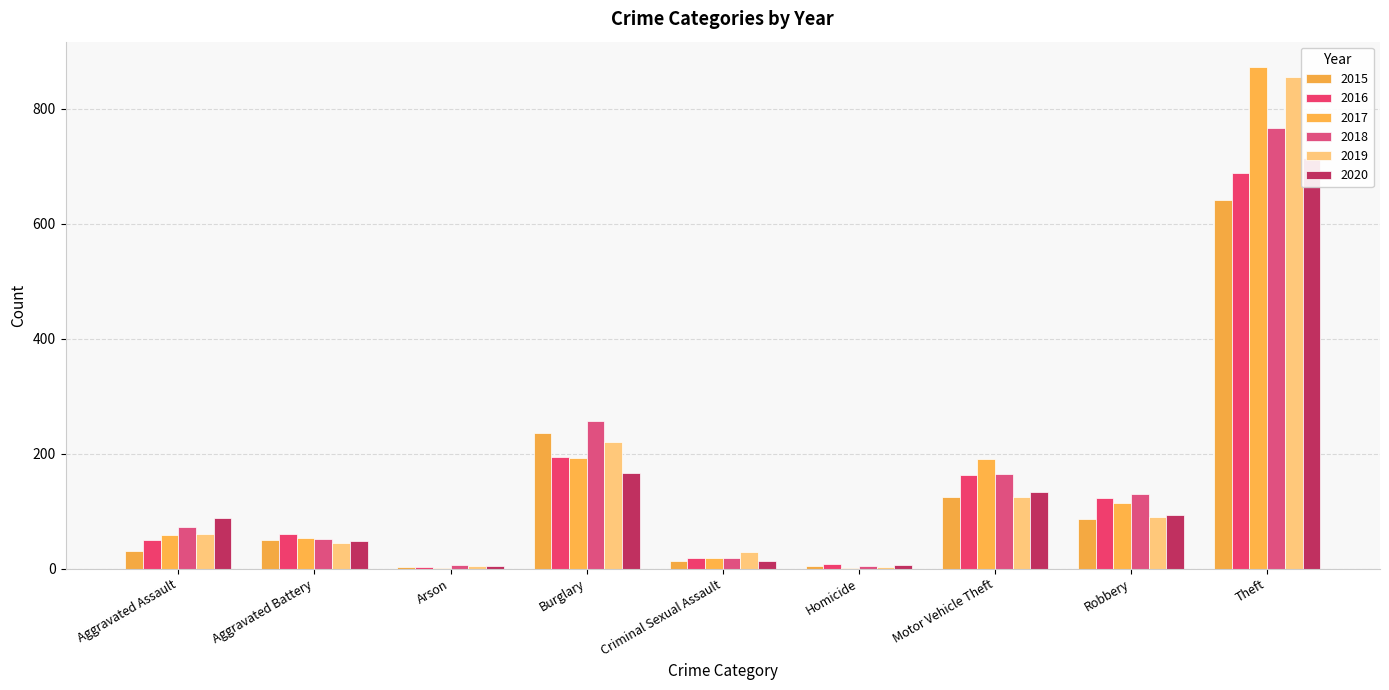

What value does the 2015 series have at Aggravated Assault?

31